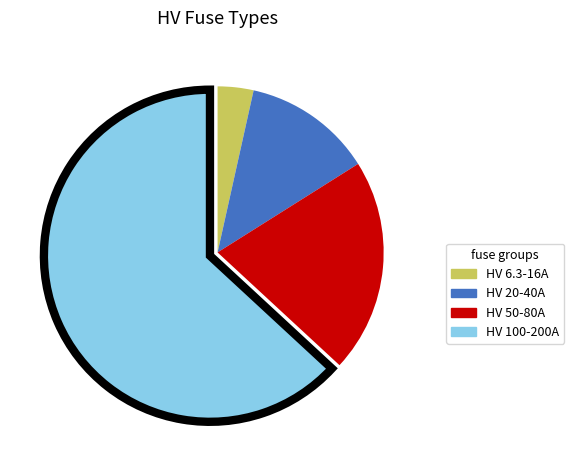

Is there any slice that represents more than half of the pie?

Yes